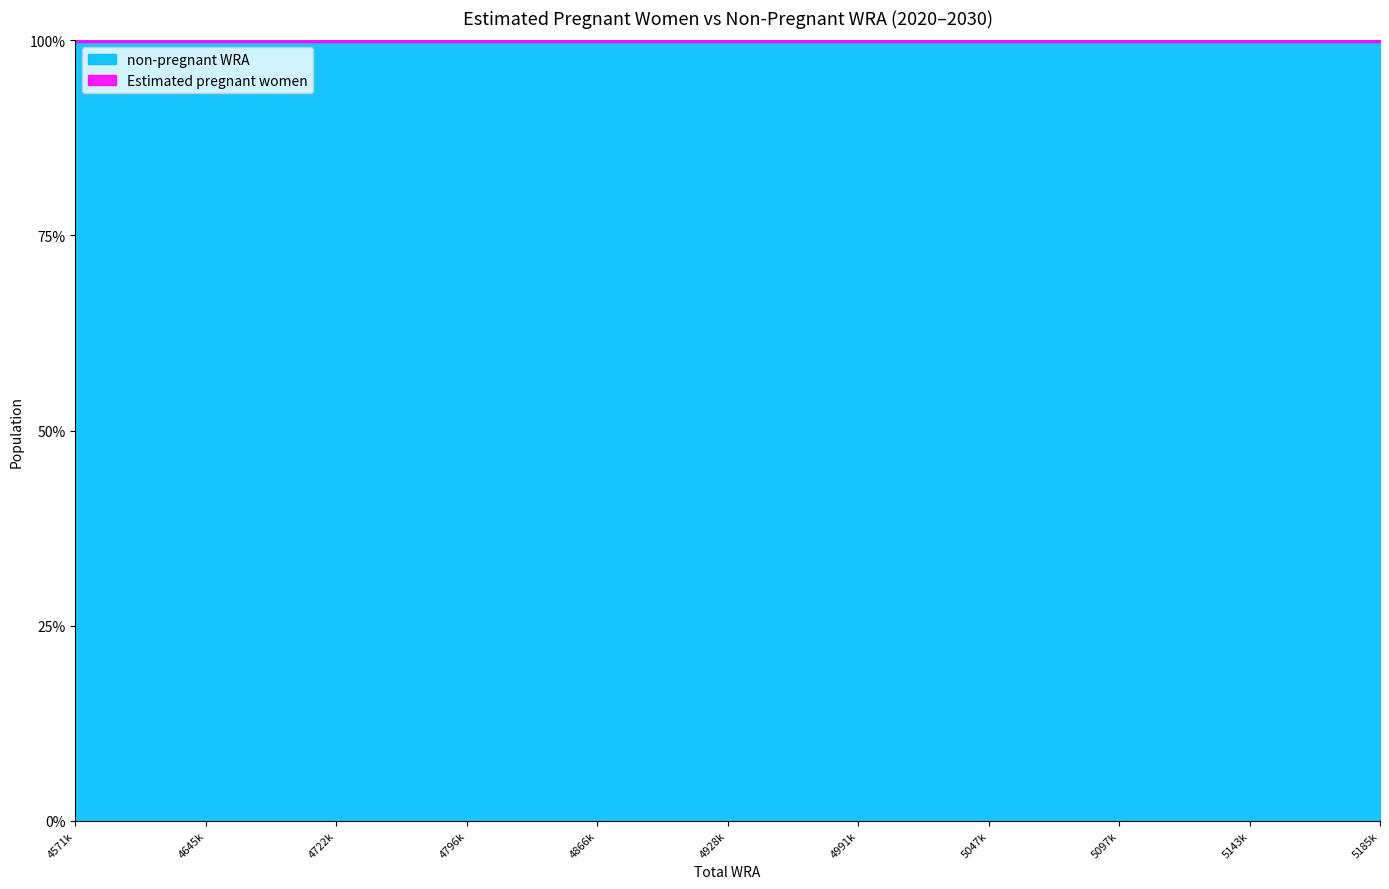

What is the sum of the Estimated pregnant women values at 4571000 and 5047000?

17232.3